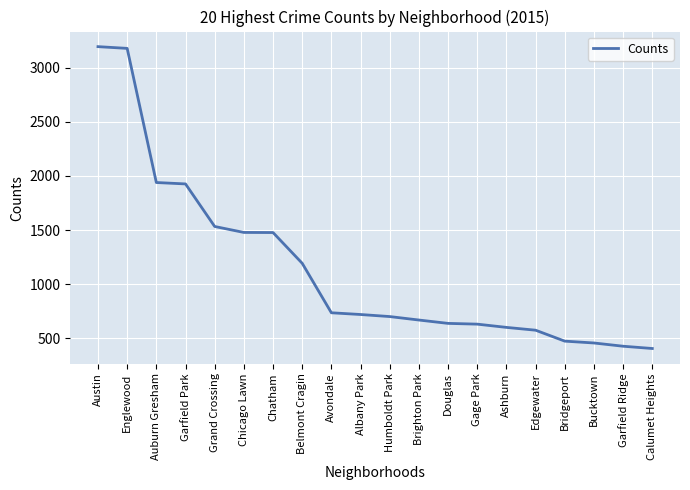

What is the ratio of the value at Bridgeport to the value at Ashburn?

0.8